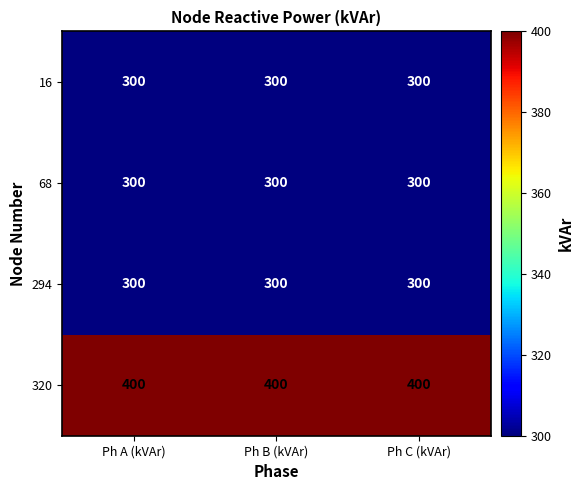

What is the lowest value of the 68 series?

300